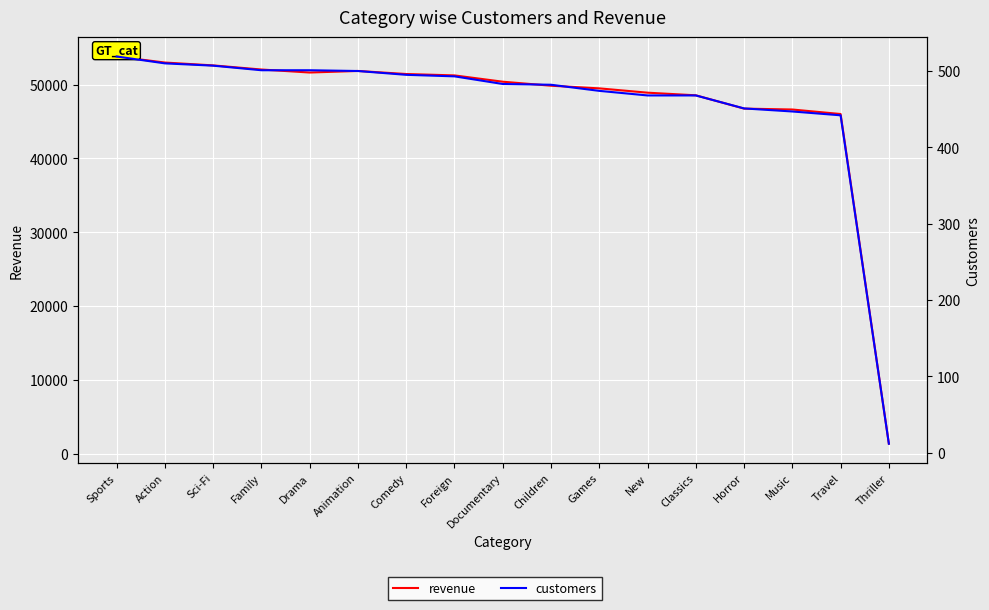

Between Action and Comedy, which series saw the biggest shift?

revenue